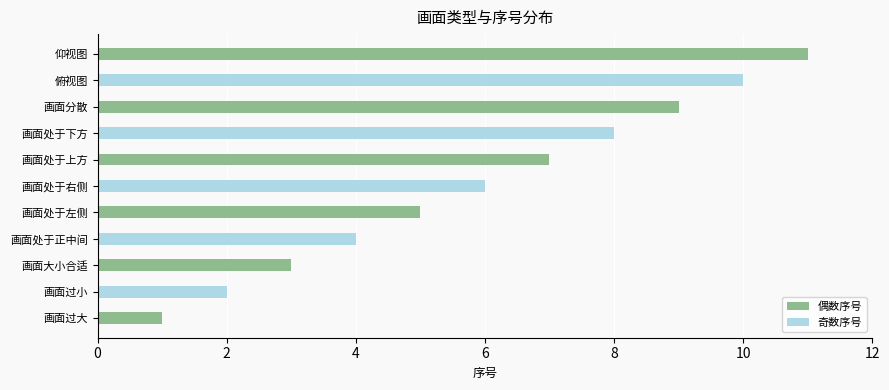

At which label does 偶数序号 reach its minimum?

画面过大